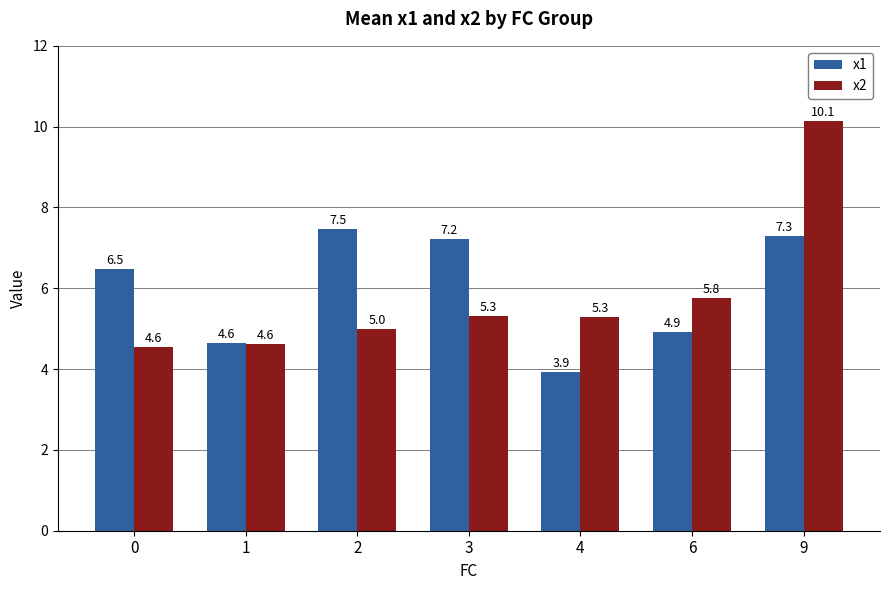

What is the difference between the second highest and second lowest values in the x2 series?

1.1